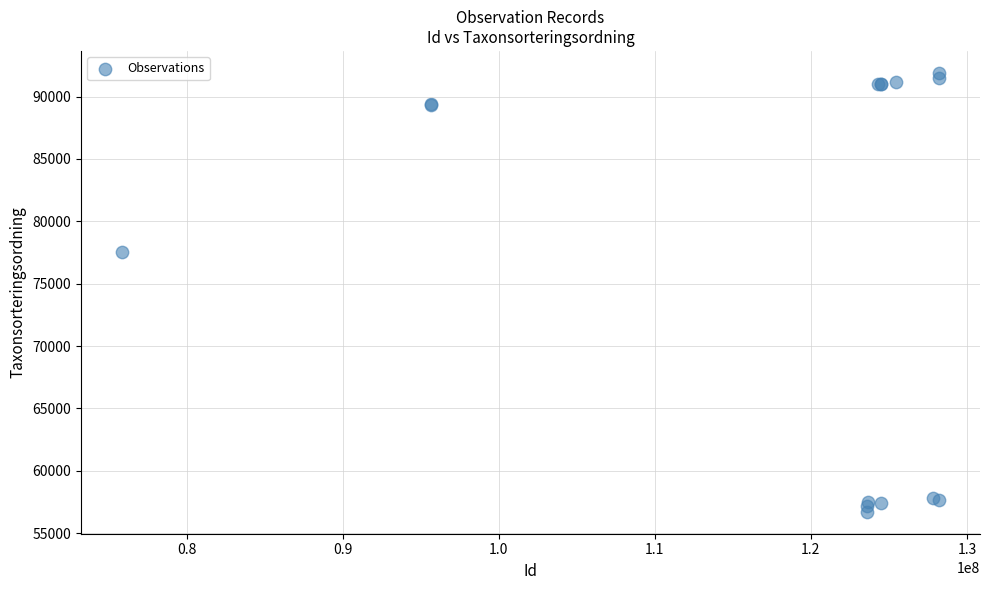

What Y value in the scatter plot is closest to 74307?

77506